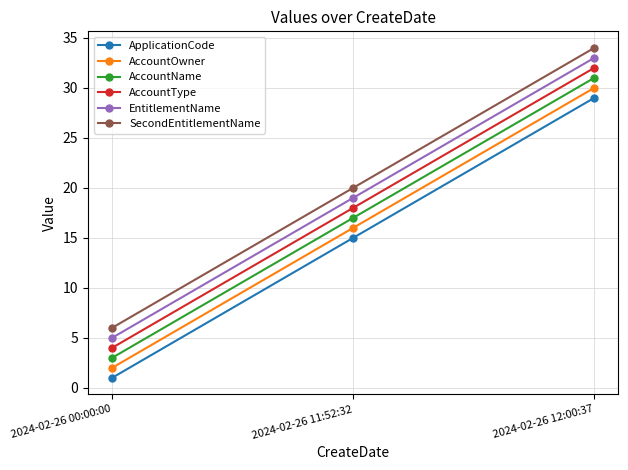

What is the greatest value displayed?

34